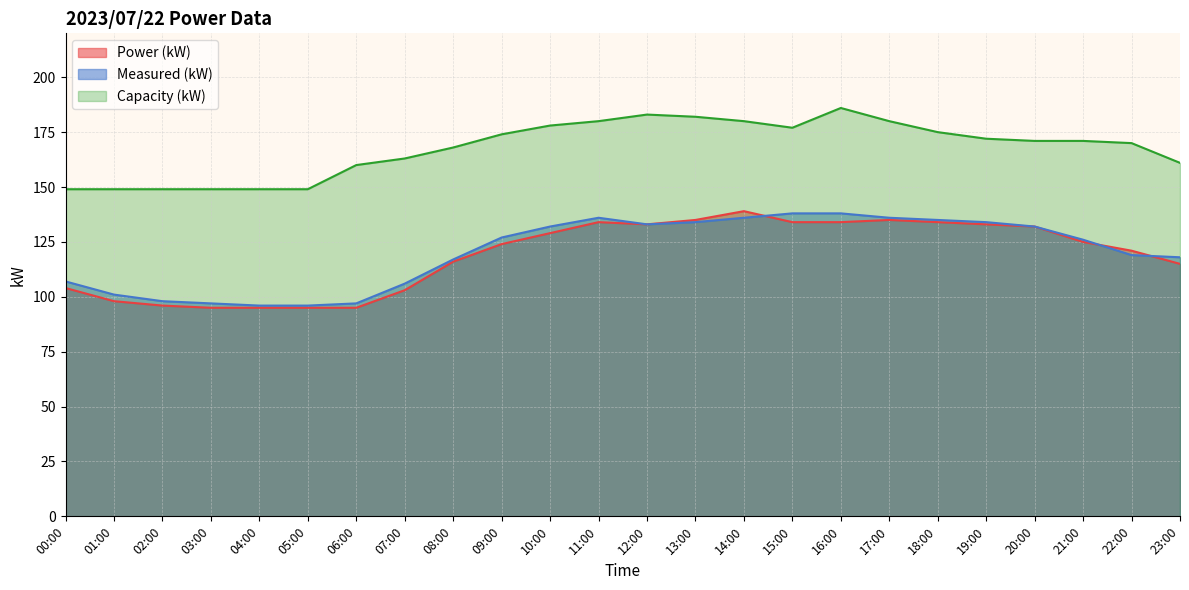

At which label is Power (kW) closest to 117?

08:00